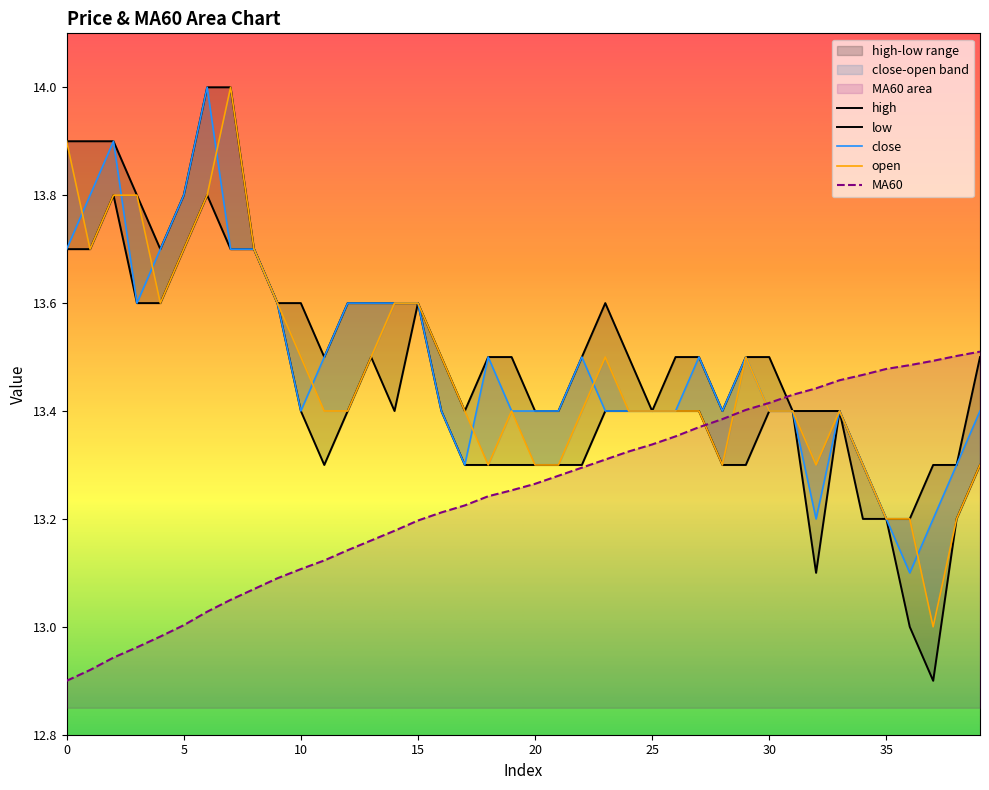

What is the sum of the high values at 33 and 17?

26.8